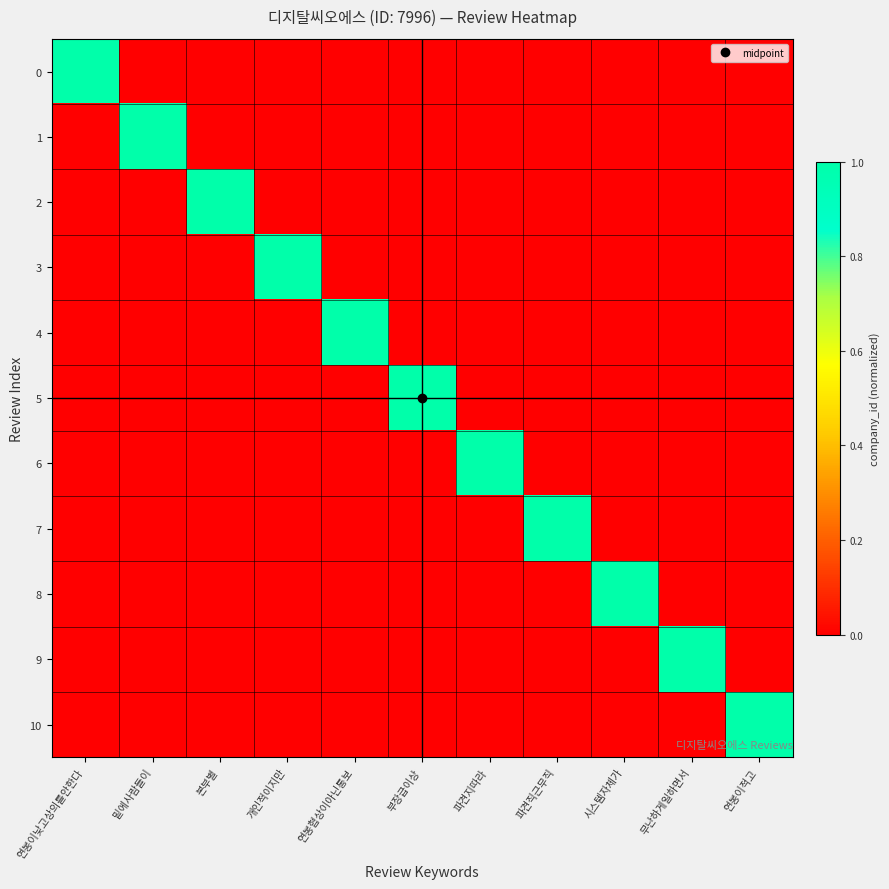

Reading left to right, list all the values displayed in this chart.

0: 연봉이낮고상의를안한다=1	밑에사람들이=0	본부별=0	개인적이지만=0	연봉협상이아닌통보=0	부장급이상=0	파견지따라=0	파견직근무직=0	시스템자체가=0	무난하게일하면서=0	연봉이적고=0
1: 연봉이낮고상의를안한다=0	밑에사람들이=1	본부별=0	개인적이지만=0	연봉협상이아닌통보=0	부장급이상=0	파견지따라=0	파견직근무직=0	시스템자체가=0	무난하게일하면서=0	연봉이적고=0
2: 연봉이낮고상의를안한다=0	밑에사람들이=0	본부별=1	개인적이지만=0	연봉협상이아닌통보=0	부장급이상=0	파견지따라=0	파견직근무직=0	시스템자체가=0	무난하게일하면서=0	연봉이적고=0
3: 연봉이낮고상의를안한다=0	밑에사람들이=0	본부별=0	개인적이지만=1	연봉협상이아닌통보=0	부장급이상=0	파견지따라=0	파견직근무직=0	시스템자체가=0	무난하게일하면서=0	연봉이적고=0
4: 연봉이낮고상의를안한다=0	밑에사람들이=0	본부별=0	개인적이지만=0	연봉협상이아닌통보=1	부장급이상=0	파견지따라=0	파견직근무직=0	시스템자체가=0	무난하게일하면서=0	연봉이적고=0
5: 연봉이낮고상의를안한다=0	밑에사람들이=0	본부별=0	개인적이지만=0	연봉협상이아닌통보=0	부장급이상=1	파견지따라=0	파견직근무직=0	시스템자체가=0	무난하게일하면서=0	연봉이적고=0
6: 연봉이낮고상의를안한다=0	밑에사람들이=0	본부별=0	개인적이지만=0	연봉협상이아닌통보=0	부장급이상=0	파견지따라=1	파견직근무직=0	시스템자체가=0	무난하게일하면서=0	연봉이적고=0
7: 연봉이낮고상의를안한다=0	밑에사람들이=0	본부별=0	개인적이지만=0	연봉협상이아닌통보=0	부장급이상=0	파견지따라=0	파견직근무직=1	시스템자체가=0	무난하게일하면서=0	연봉이적고=0
8: 연봉이낮고상의를안한다=0	밑에사람들이=0	본부별=0	개인적이지만=0	연봉협상이아닌통보=0	부장급이상=0	파견지따라=0	파견직근무직=0	시스템자체가=1	무난하게일하면서=0	연봉이적고=0
9: 연봉이낮고상의를안한다=0	밑에사람들이=0	본부별=0	개인적이지만=0	연봉협상이아닌통보=0	부장급이상=0	파견지따라=0	파견직근무직=0	시스템자체가=0	무난하게일하면서=1	연봉이적고=0
10: 연봉이낮고상의를안한다=0	밑에사람들이=0	본부별=0	개인적이지만=0	연봉협상이아닌통보=0	부장급이상=0	파견지따라=0	파견직근무직=0	시스템자체가=0	무난하게일하면서=0	연봉이적고=1